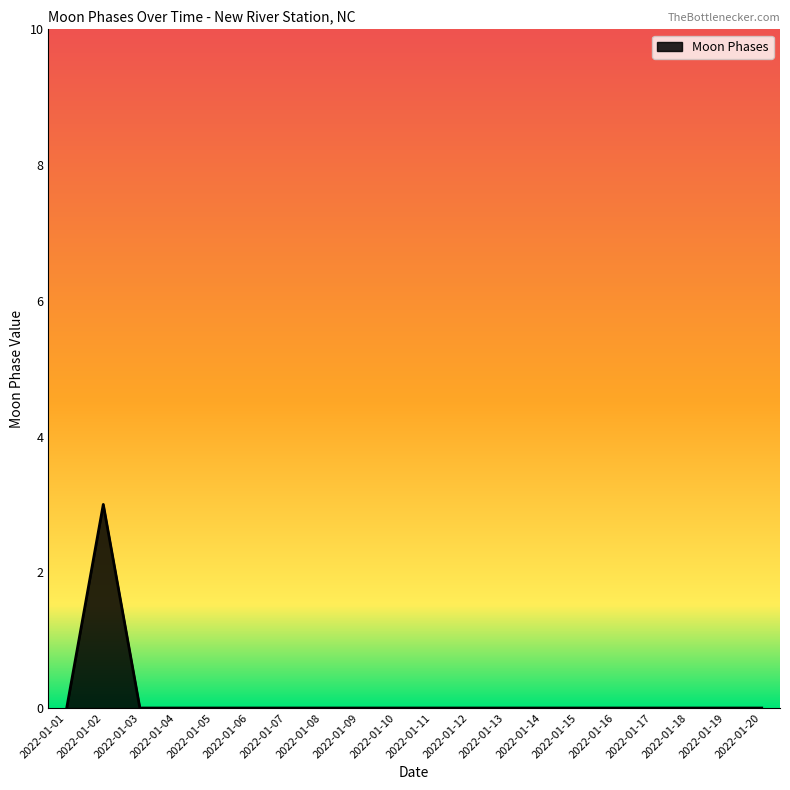

Does the chart display data point markers on the line(s)?

No